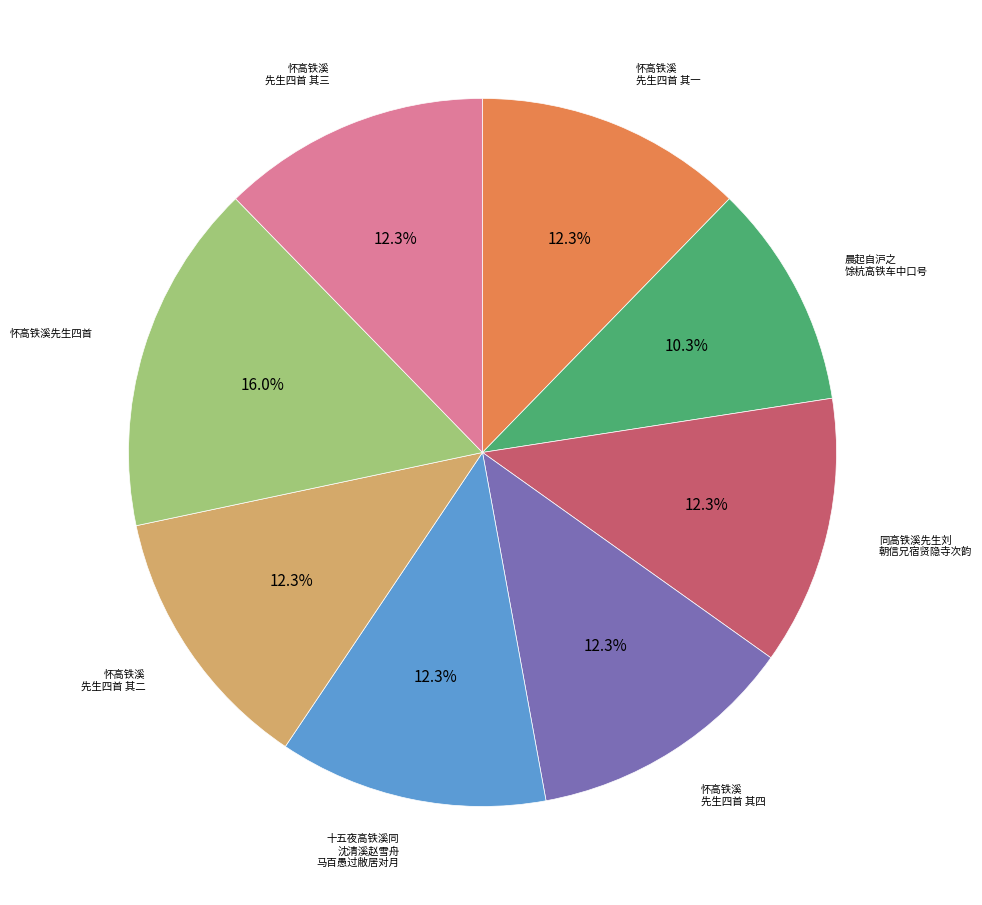

How many slices are in this pie chart?

8